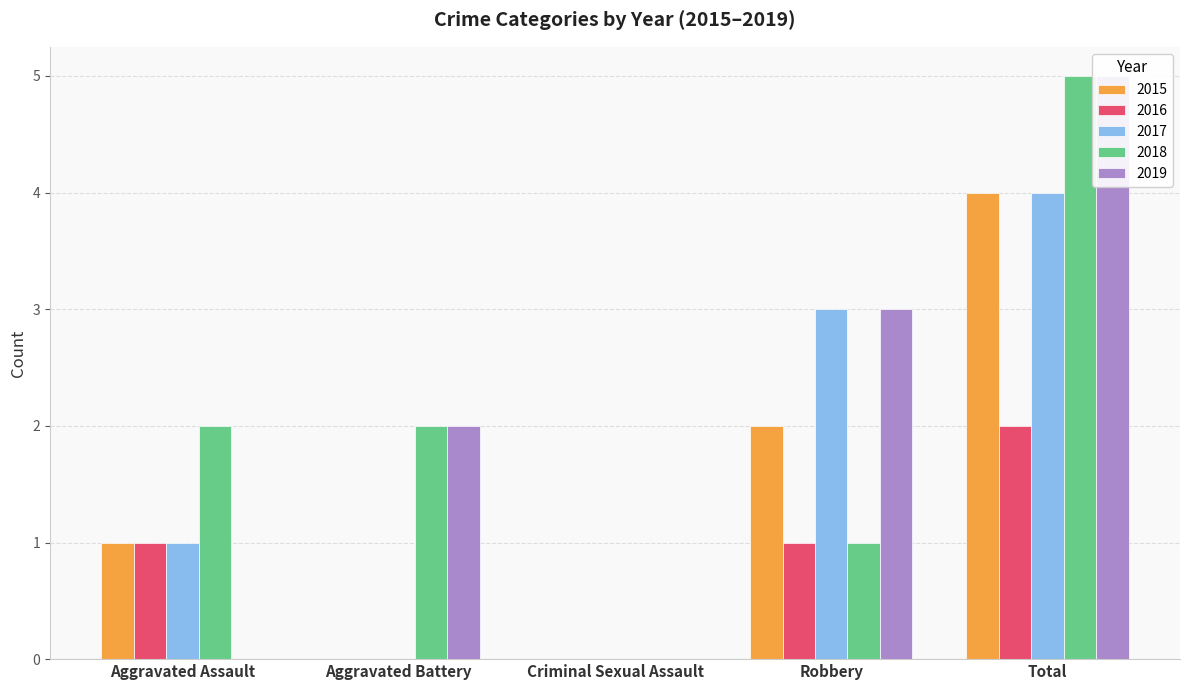

Rank the series by their maximum value, from lowest to highest.

2016, 2015, 2017, 2018, 2019